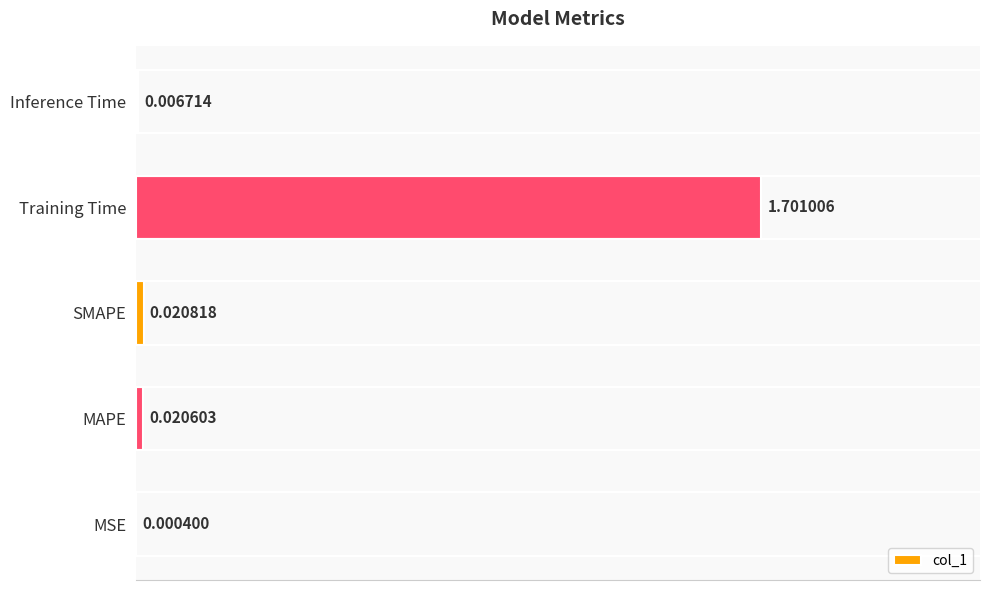

Which label corresponds to the largest value in the chart?

Training Time